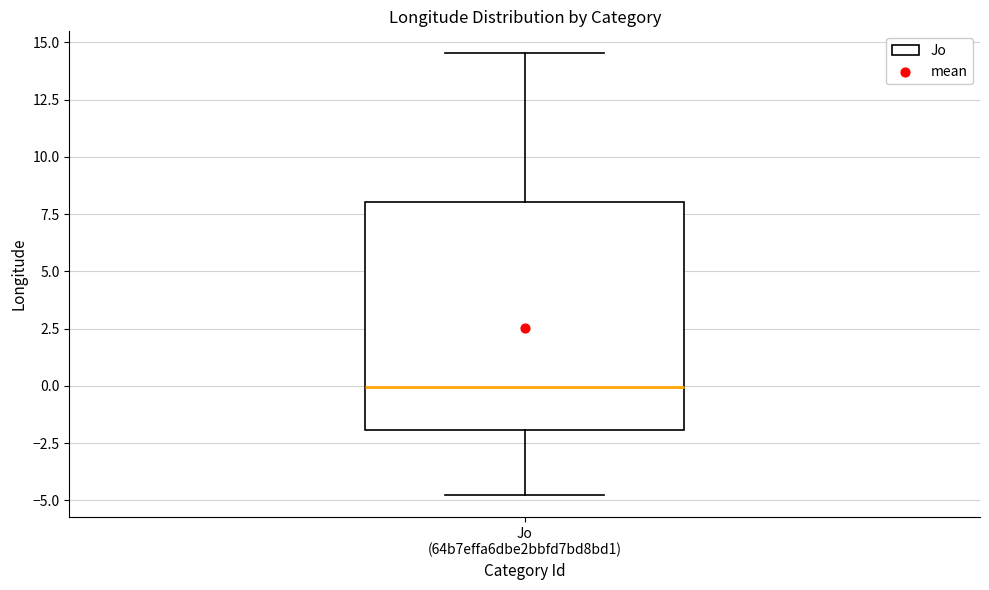

Transcribe this box plot: give where the median line is, the range the box spans, and where the two whiskers end, as read against the y-axis. The values are not printed on the chart, so give them approximately, as read against the axis.

median 0.0, box -2.0 to 8.0, whiskers -5.0 to 14.5